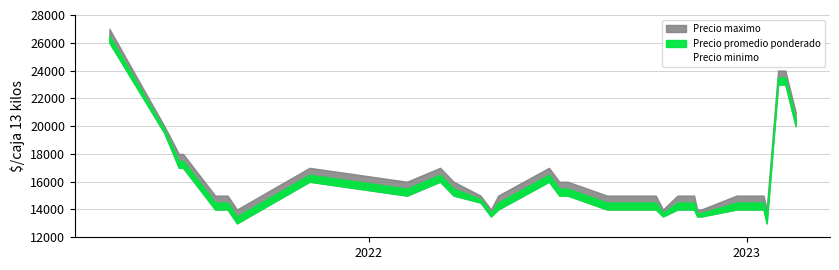

Rank the series at 2022-03-24 from lowest to highest value.

Precio minimo, Precio promedio ponderado, Precio maximo